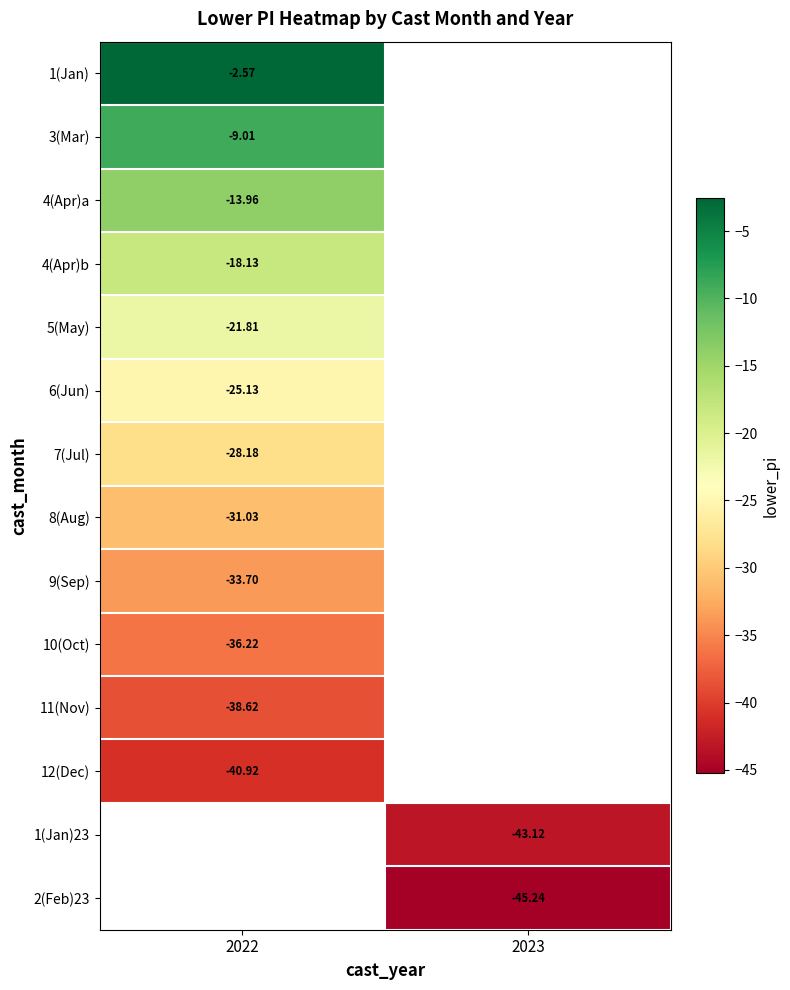

The value of 10(Oct) at 2022 is -36.2. True or false?

True